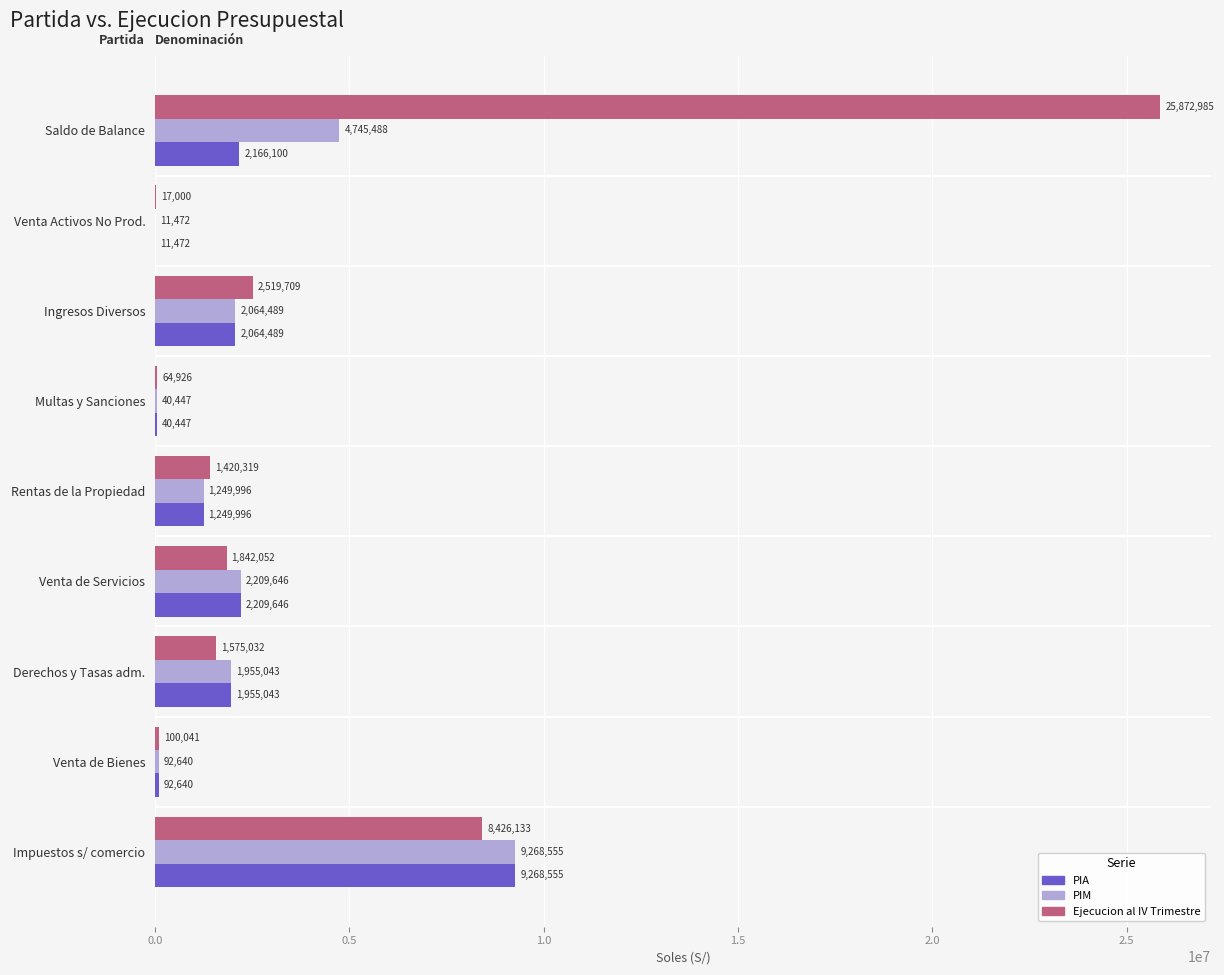

Which series has the largest total across all categories?

Ejecucion al IV Trimestre